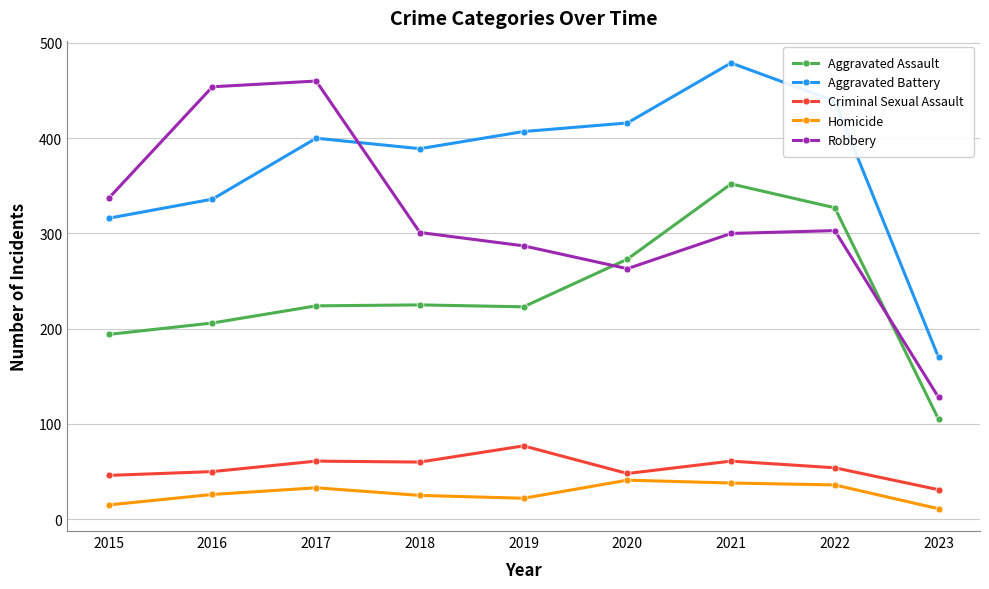

Count the number of data series in this chart.

5